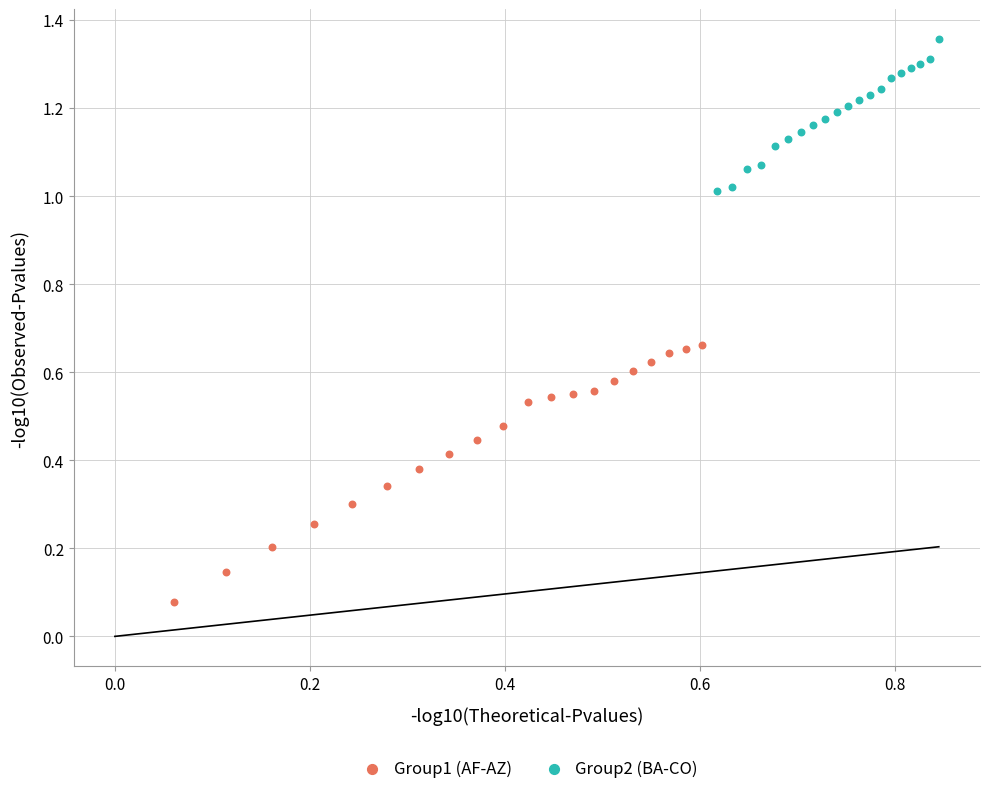

Which series has the largest Y range (max minus min)?

Group1 (AF-AZ)